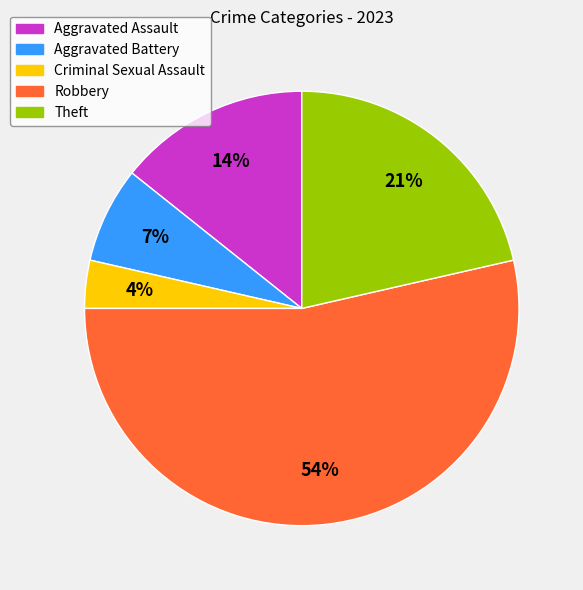

To the nearest percent, what is the combined percentage of Criminal Sexual Assault and Aggravated Assault?

18%